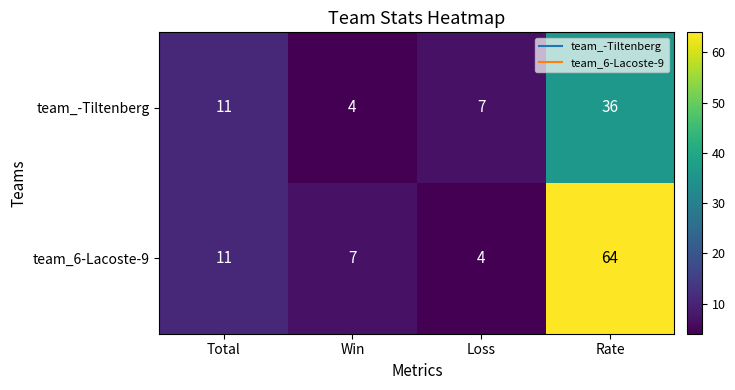

Which category has the highest value across all series?

Rate